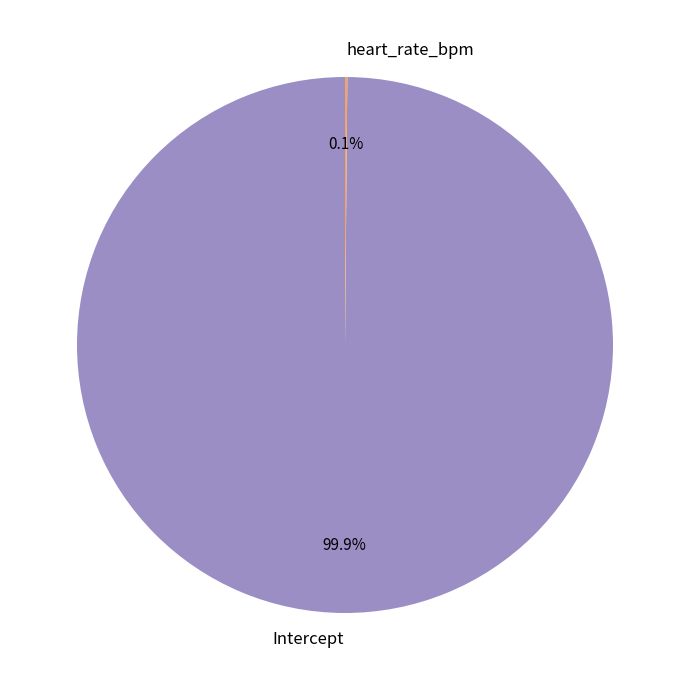

Which slice is the largest?

Intercept